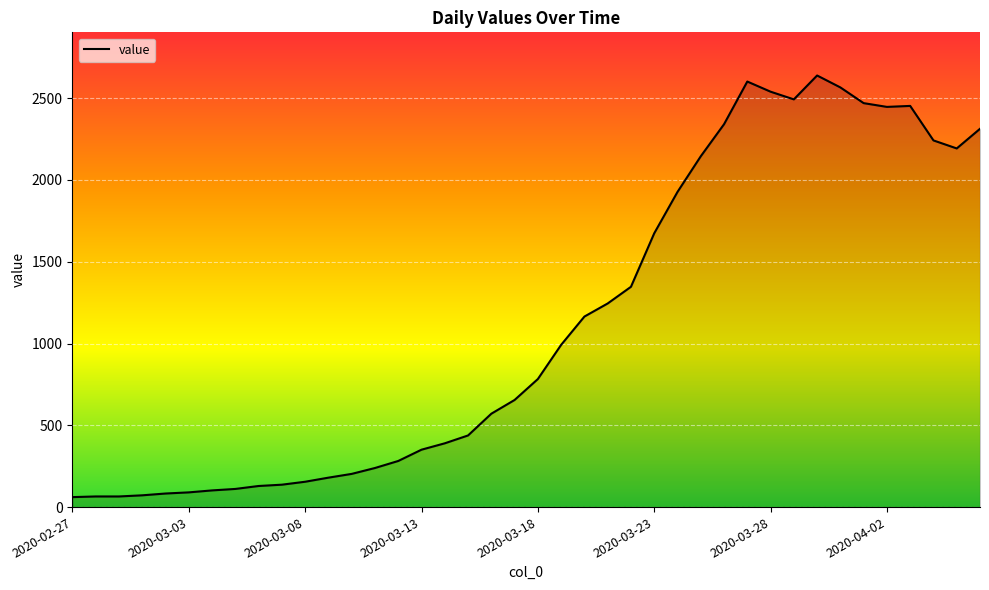

What is the maximum value shown in the chart?

2639